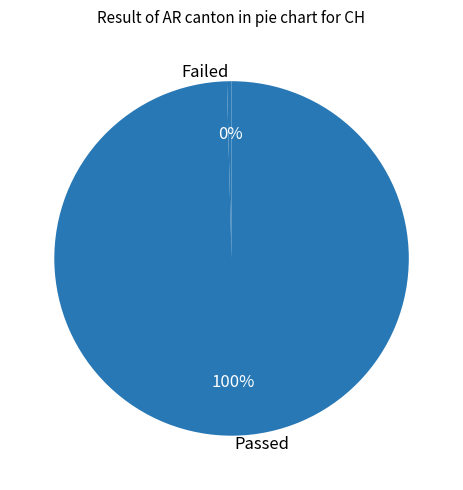

The Failed slice represents 0% of the pie. True or false?

True